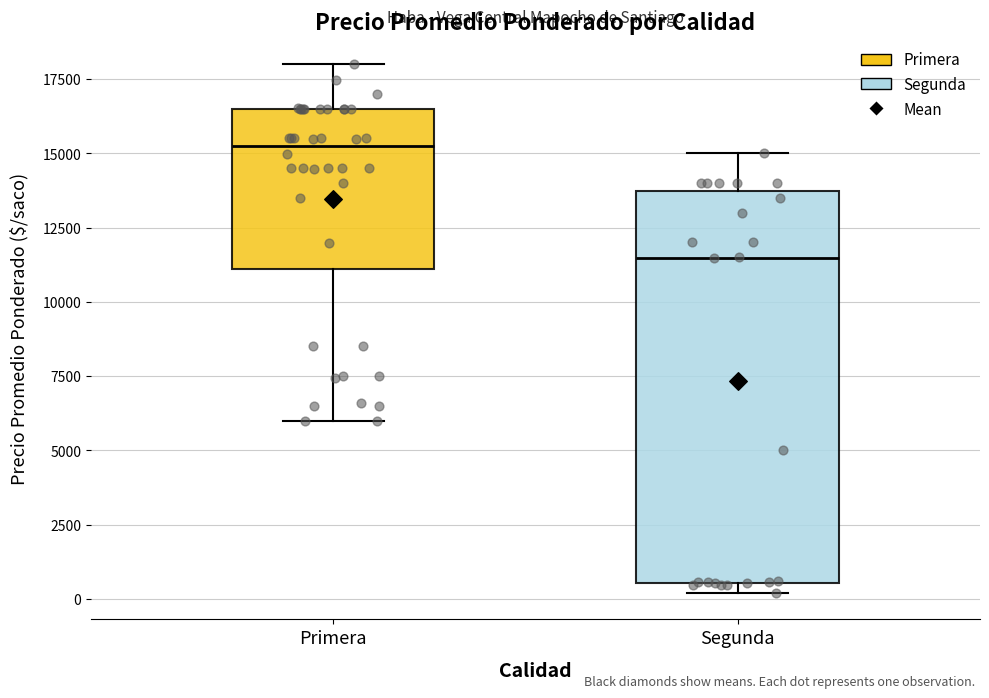

Which box has the highest median line?

Primera